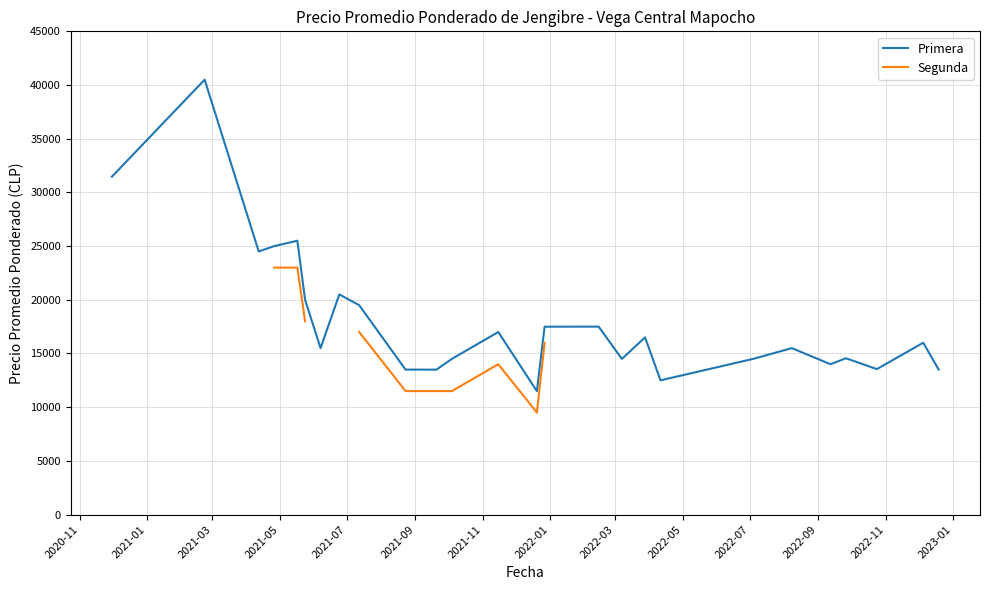

What is the highest value of the Primera series?

40500